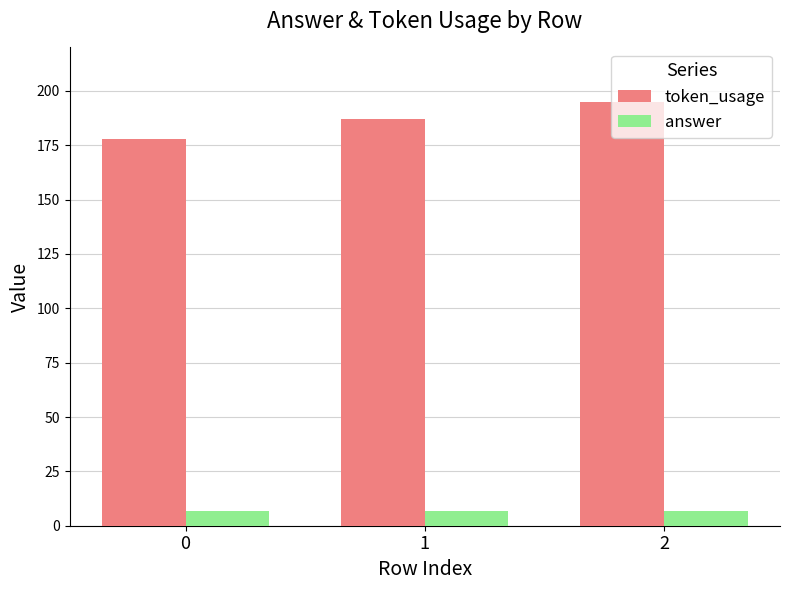

Reading left to right, transcribe all the data shown in this chart.

token_usage: 178	187	195
answer: 7	7	7